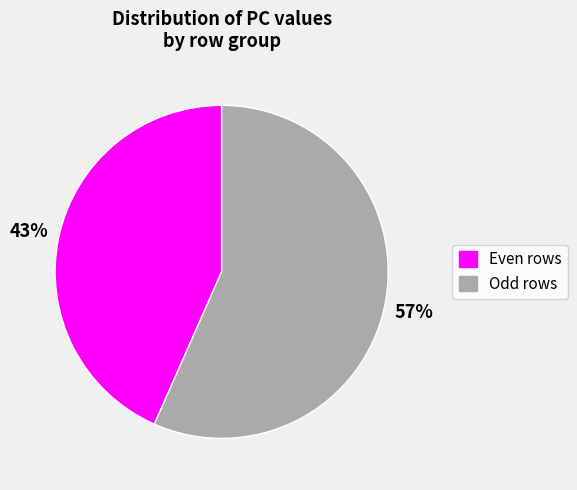

To the nearest percent, what is the average slice percentage?

50%